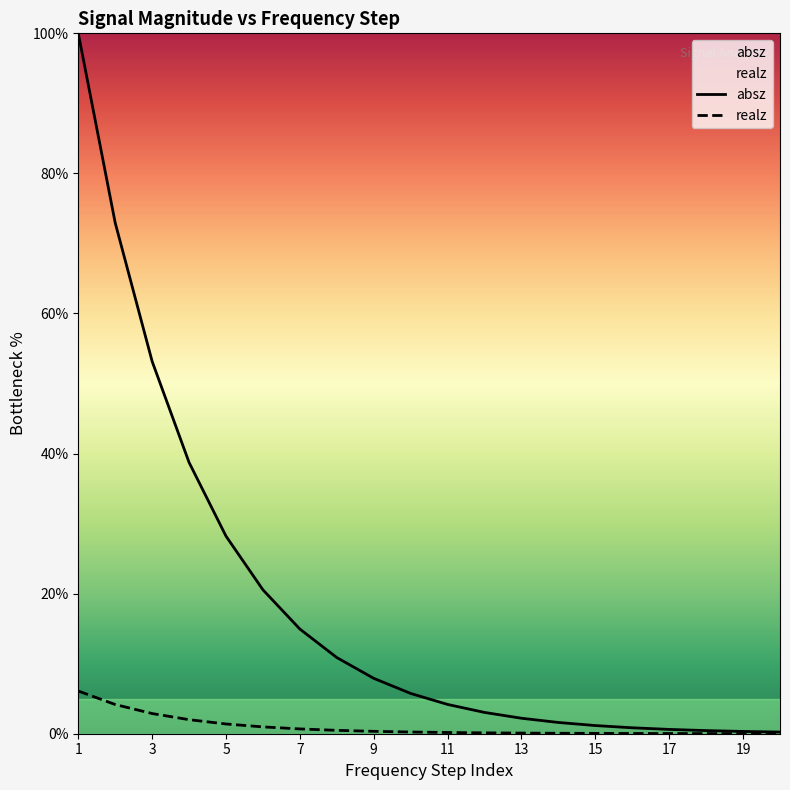

What is the value of the absz point at the 3rd from the left?

53.2